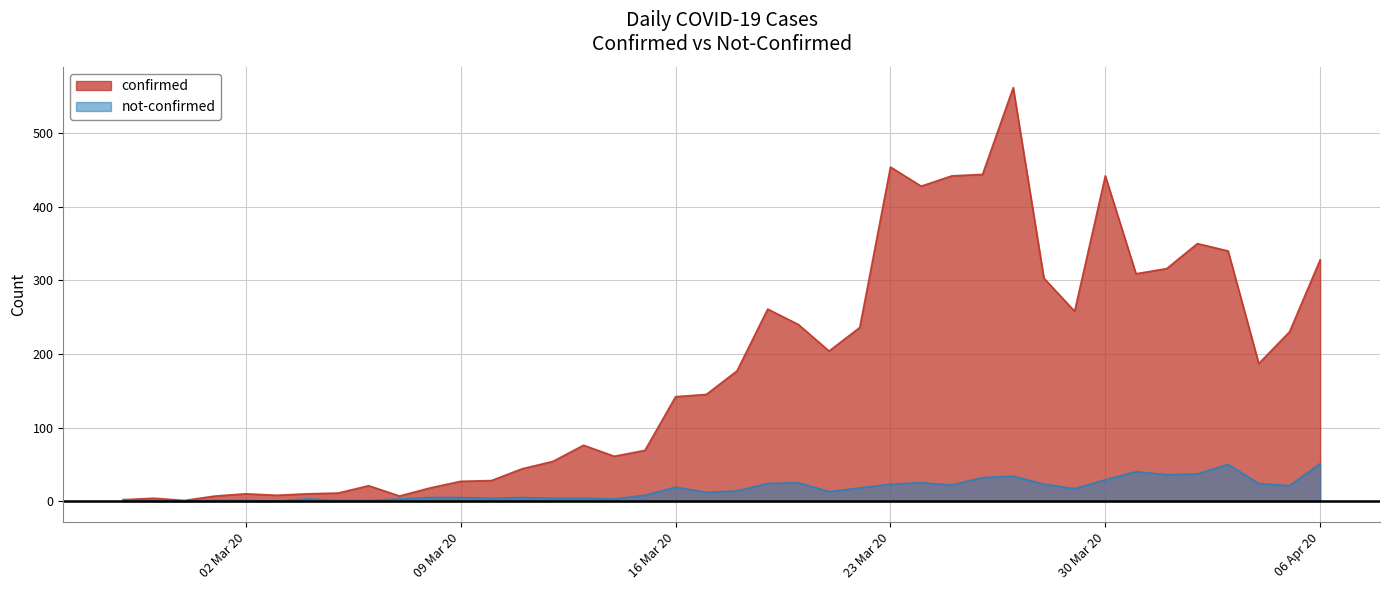

Is the value of not-confirmed at 2020-03-29 greater than the value of confirmed at 2020-03-01?

Yes